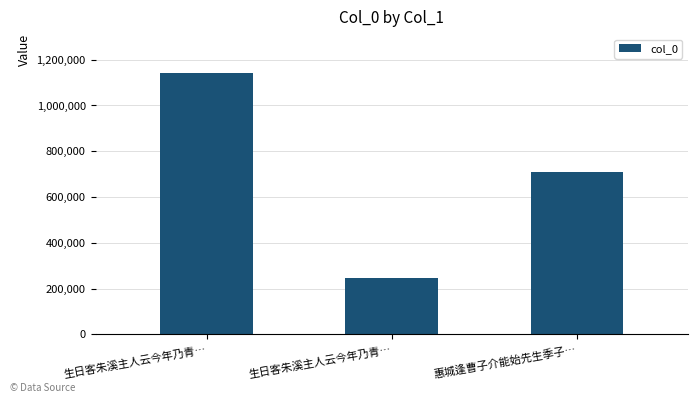

What is the label of the 3rd bar from the right?

生日客朱溪主人云今年乃青…